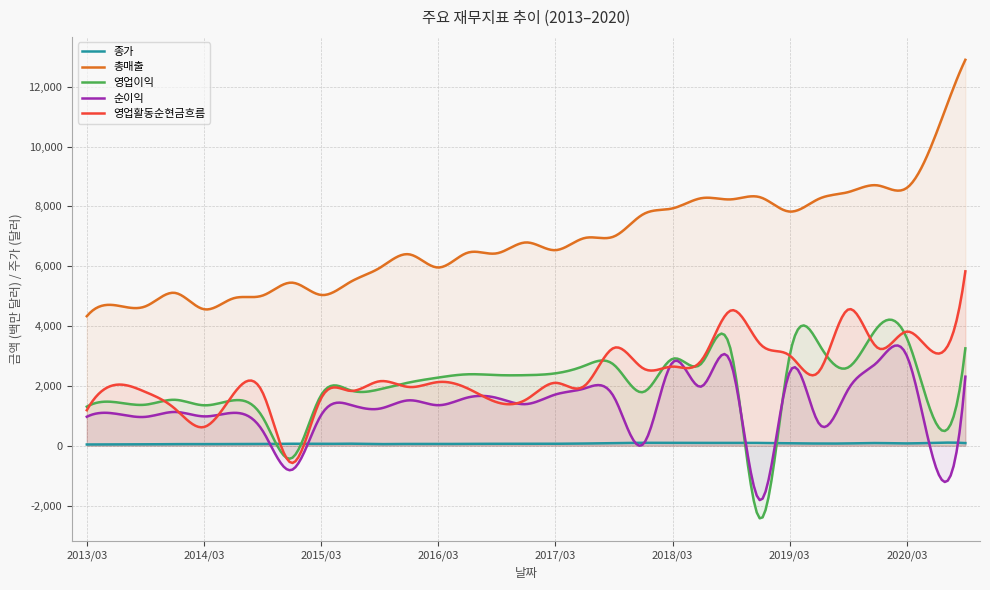

Reading left to right, what are all the values shown in this chart?

종가: 40.8	41.3	44.7	52.8	51.4	56.4	57.8	65.4	58.5	67.2	54.4	59.2	57.1	61.9	63.1	62.6	65.2	72.5	88.9	96.7	94.7	92.7	94.6	92.2	80.6	72.7	75.7	88.5	76.2	98.2	87.6
총매출: 4329.0	4692.0	4658.0	5111.0	4563.0	4926.0	5019.0	5452.0	5040.0	5475.0	5944.0	6400.0	5958.0	6452.0	6432.0	6796.0	6538.0	6944.0	6995.0	7739.0	7934.0	8278.0	8236.0	8305.0	7828.0	8255.0	8479.0	8704.0	8619.0	10425.0	12902.0
영업이익: 1305.0	1453.0	1371.0	1535.0	1351.0	1515.0	960.0	-415.0	1687.0	1852.0	1885.0	2113.0	2278.0	2387.0	2361.0	2358.0	2419.0	2674.0	2705.0	1794.0	2903.0	2762.0	3159.0	-2441.0	3010.0	3400.0	2617.0	3956.0	3603.0	752.0	3255.0
순이익: 968.0	1068.0	964.0	1128.0	980.0	1098.0	506.0	-810.0	1022.0	1366.0	1239.0	1517.0	1354.0	1610.0	1598.0	1391.0	1711.0	1915.0	1631.0	52.0	2783.0	1983.0	2747.0	-1826.0	2456.0	741.0	1884.0	2801.0	3010.0	-738.0	2308.0
영업활동순현금흐름: 1187.0	2037.0	1798.0	1245.0	624.0	1717.0	1786.0	-578.0	1585.0	1832.0	2155.0	1963.0	2128.0	1918.0	1454.0	1541.0	2102.0	2003.0	3271.0	2584.0	2645.0	2866.0	4524.0	3392.0	3017.0	2477.0	4555.0	3275.0	3815.0	3089.0	5830.0